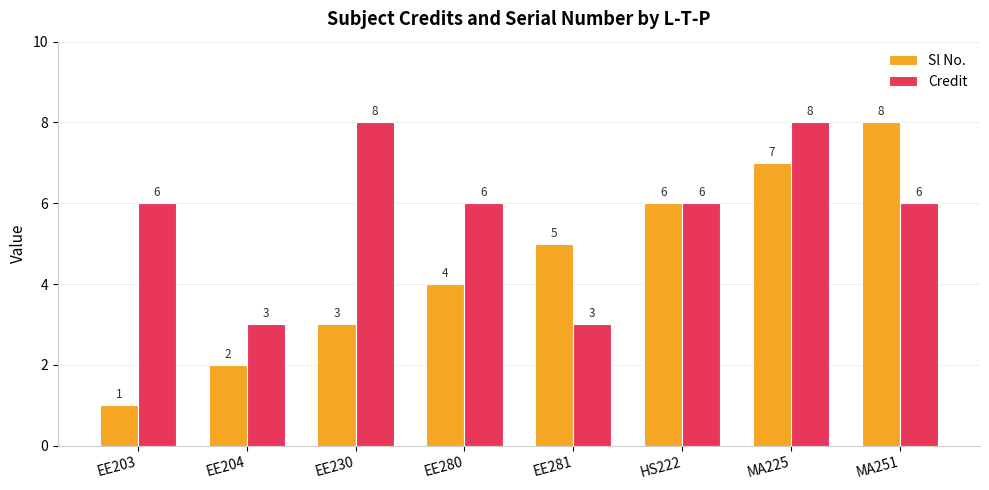

What is the difference between the Credit values at EE204 and MA225?

5